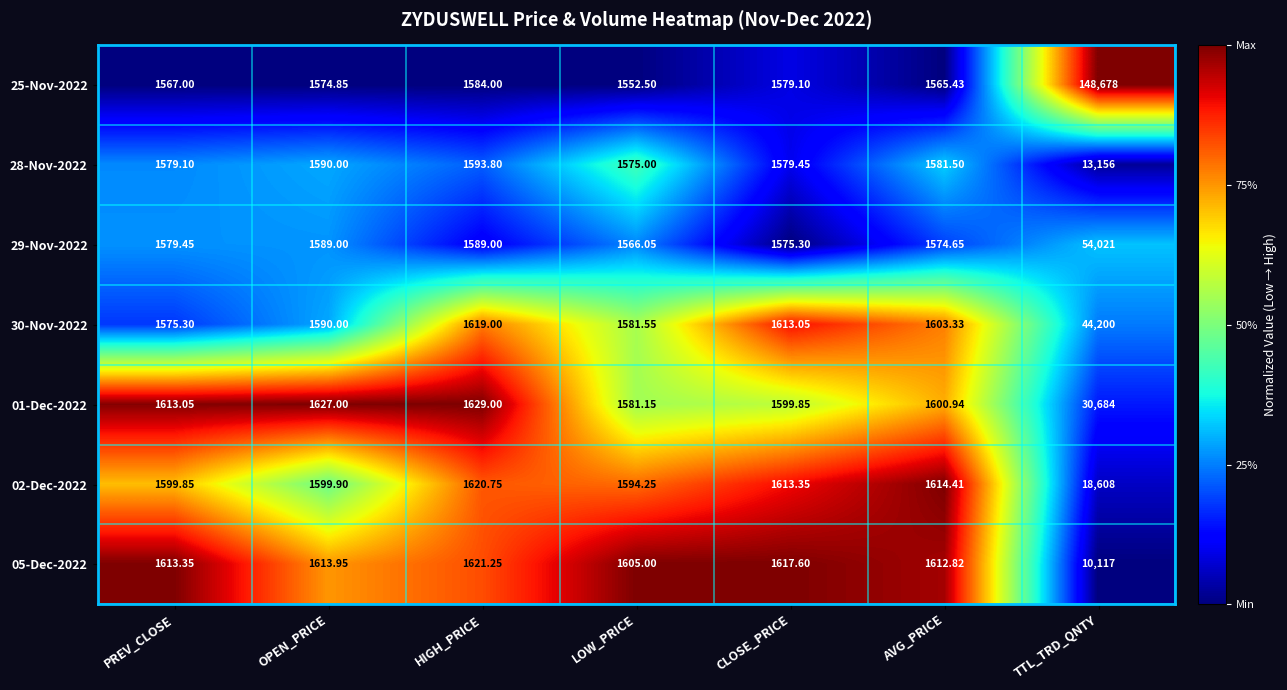

What is the spread (max minus min) of values at TTL_TRD_QNTY?

138561.0